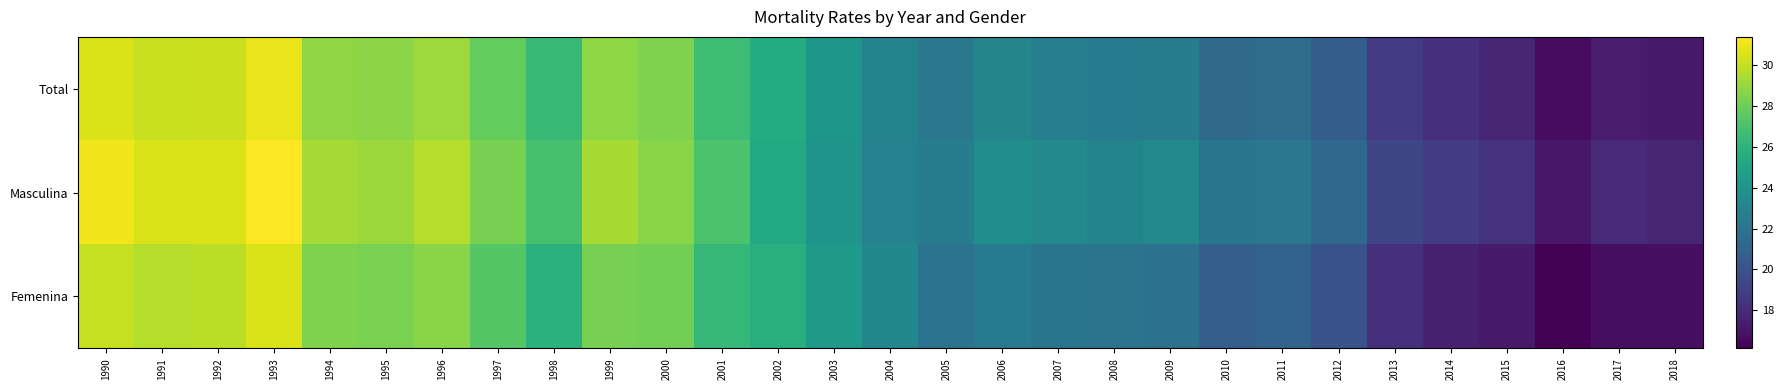

Which has a higher value, 2011 or 2004?

2004